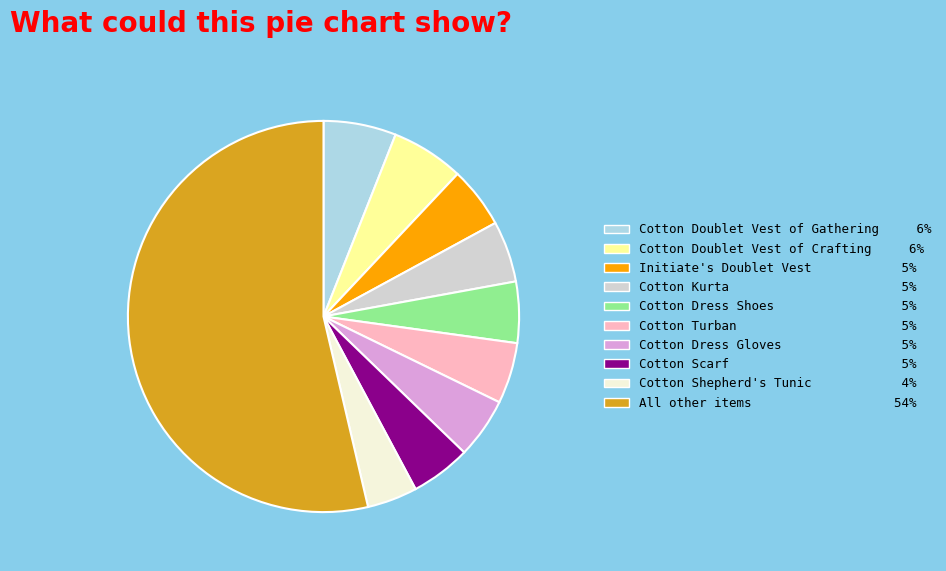

Which has a higher value, Cotton Shepherd's Tunic 4% or Cotton Doublet Vest of Crafting 6%?

Cotton Doublet Vest of Crafting 6%